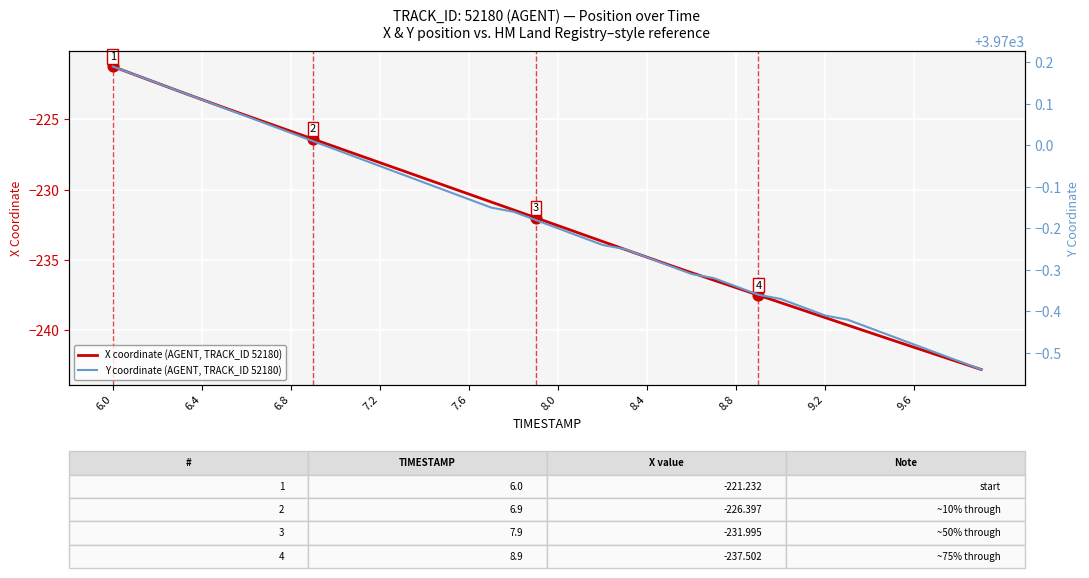

Which series reaches the minimum Y coordinate?

X coordinate (AGENT, TRACK_ID 52180)